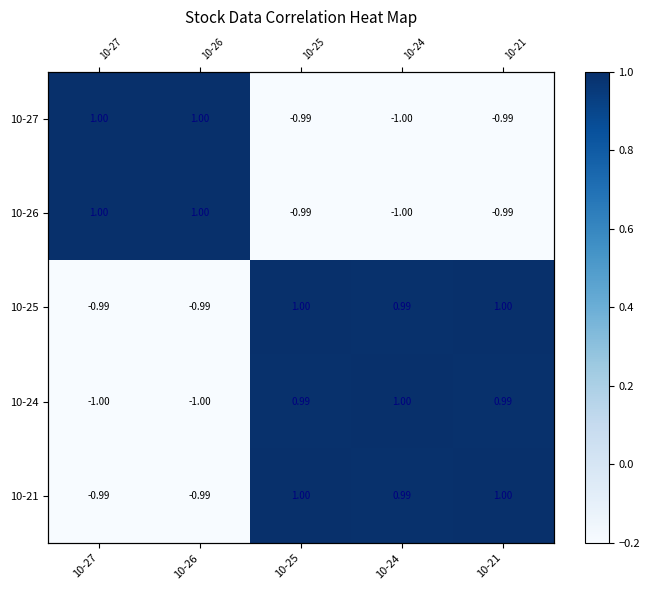

How many data points in 10-27 are less than 0?

3